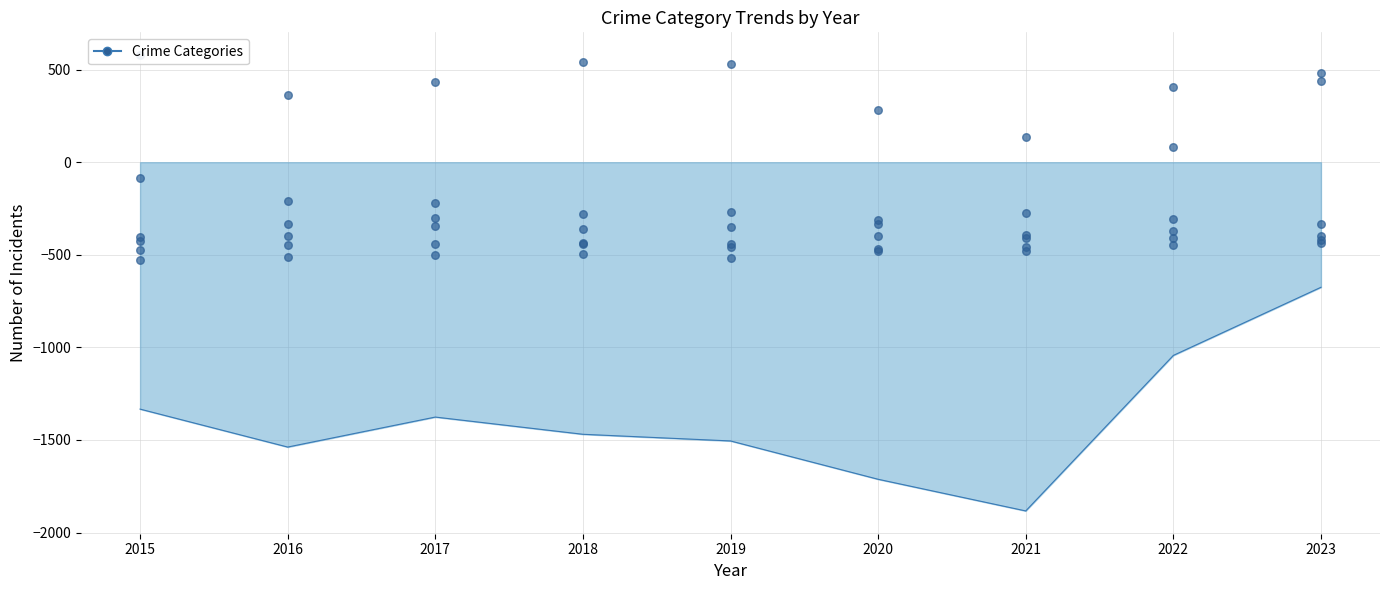

At how many categories does at least one series exceed 296?

7